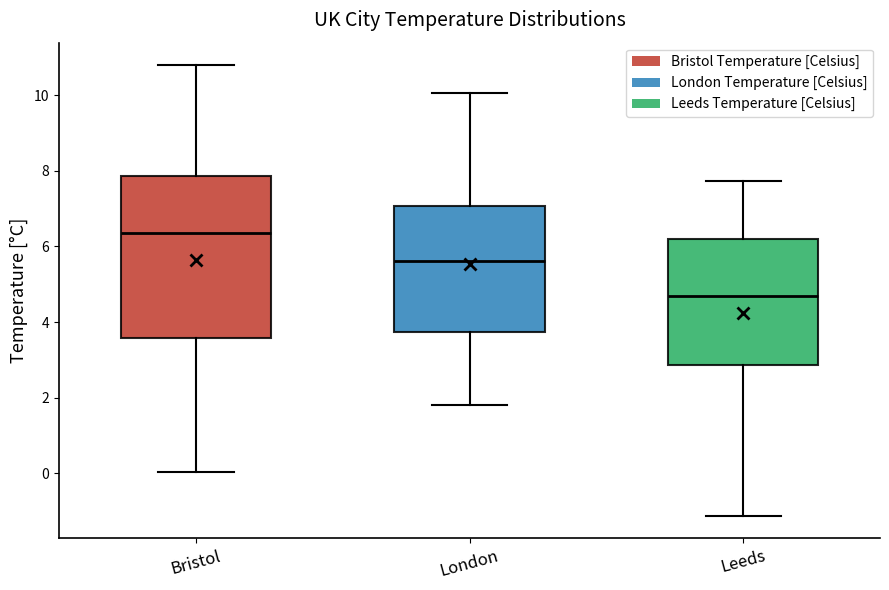

Reading left to right, read every box against the y-axis: the position of its median line, the range the box covers, and the ends of its whiskers. The values are not printed on the chart, so give them approximately, as read against the axis.

Bristol: median 6.4, box 3.6 to 7.8, whiskers 0.0 to 10.8
London: median 5.6, box 3.8 to 7.0, whiskers 1.8 to 10.0
Leeds: median 4.6, box 2.8 to 6.2, whiskers -1.2 to 7.8